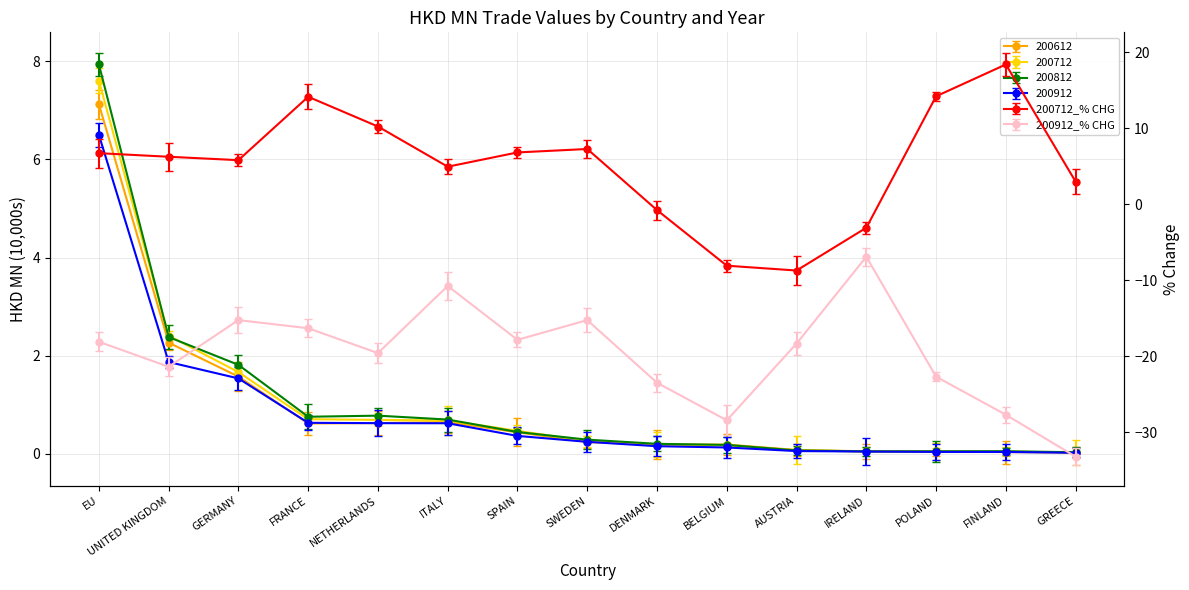

What are all the series names shown in the legend?

200612, 200712, 200812, 200912, 200712_% CHG, 200912_% CHG